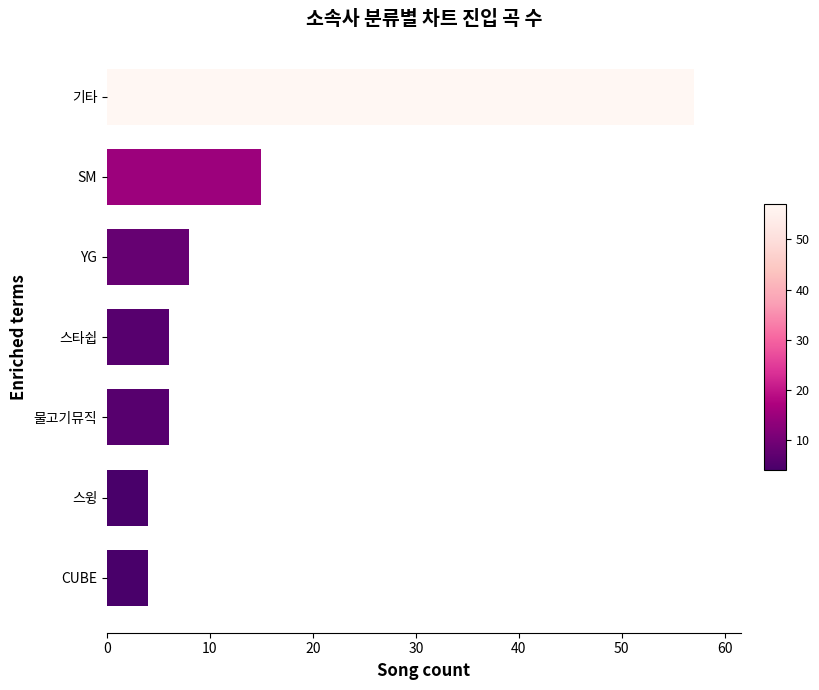

Reading bottom to top, what are all the values shown in this chart?

4	4	6	6	8	15	57